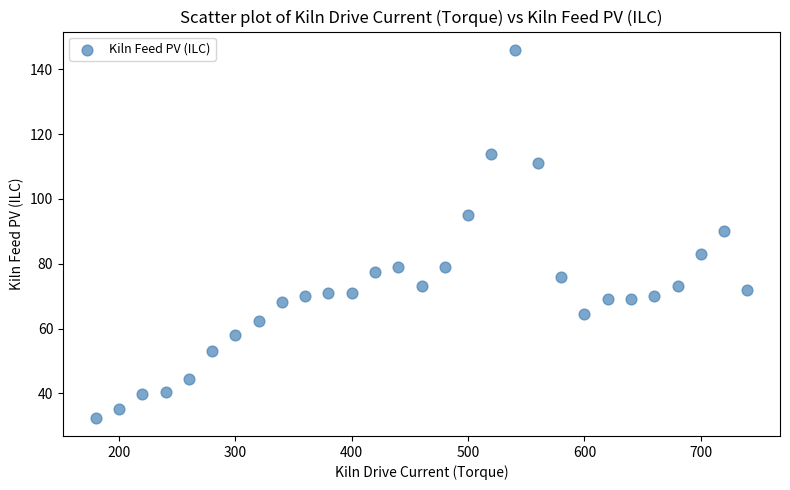

What is the range of X values (max minus min)?

560.0